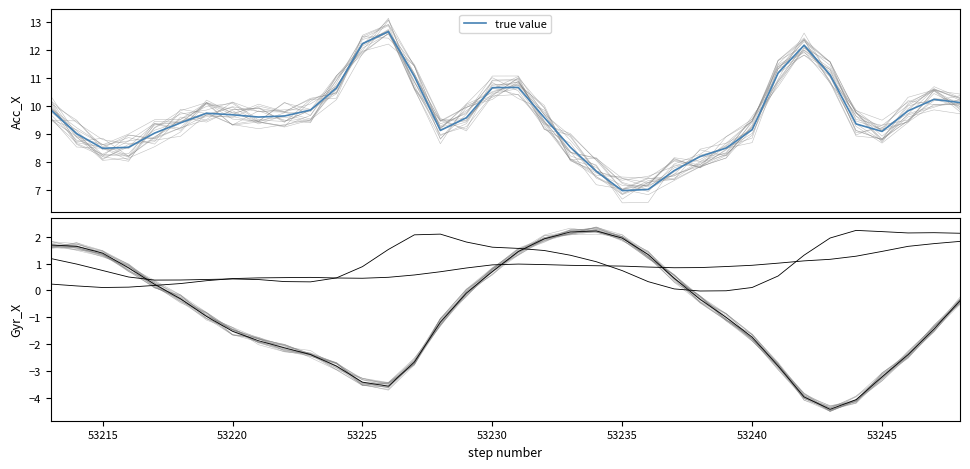

What is the smallest value displayed?

-4.4